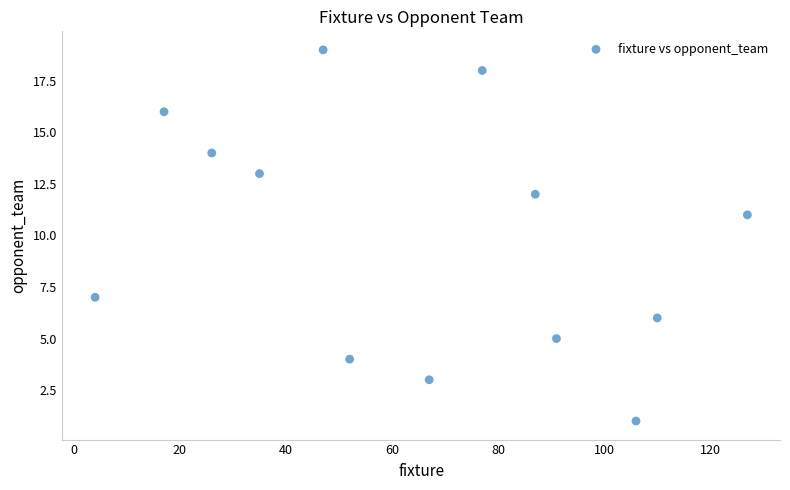

What Y value in the scatter plot is closest to 10?

11